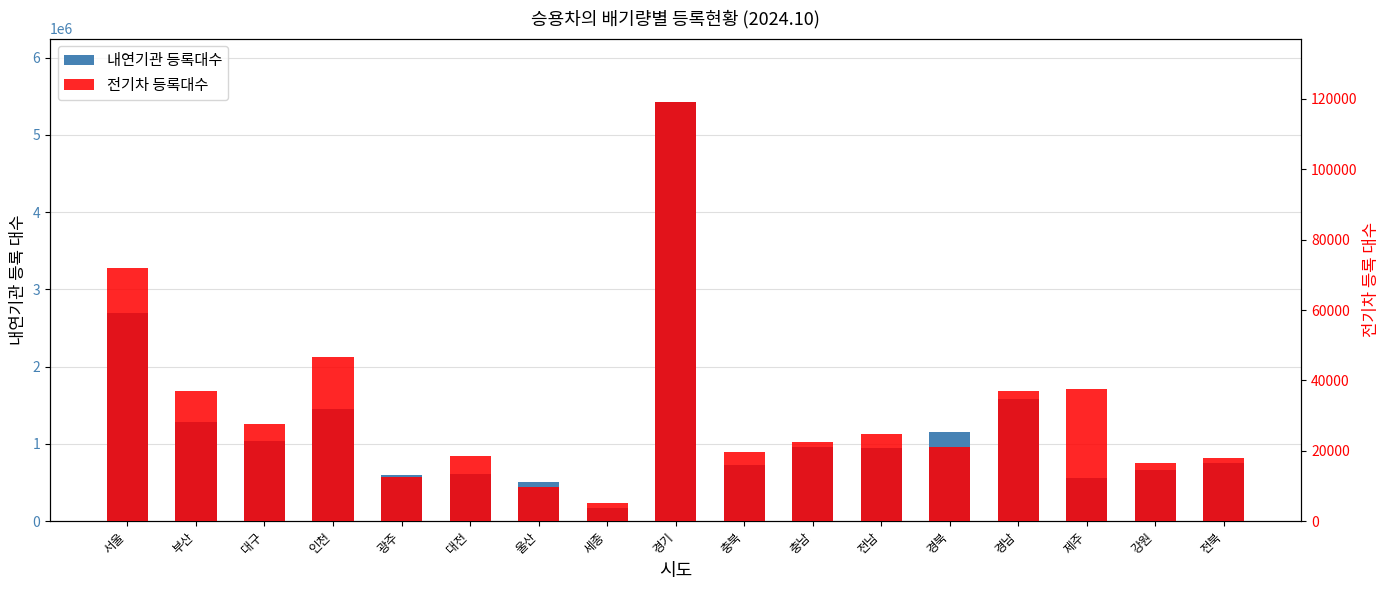

How many groups of bars are there?

17